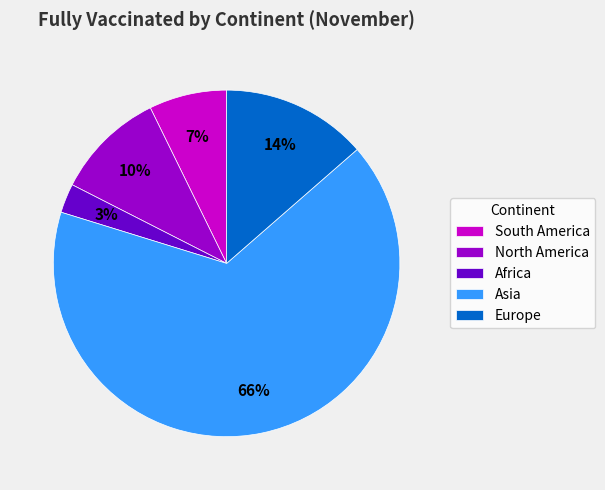

Do North America and Europe together represent more than half of the pie?

No